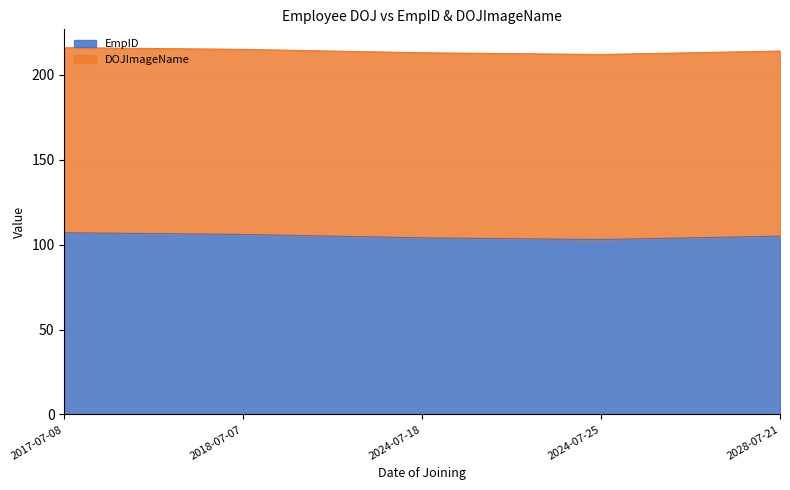

List the labels in order of value, largest first.

2017-07-08, 2018-07-07, 2028-07-21, 2024-07-18, 2024-07-25